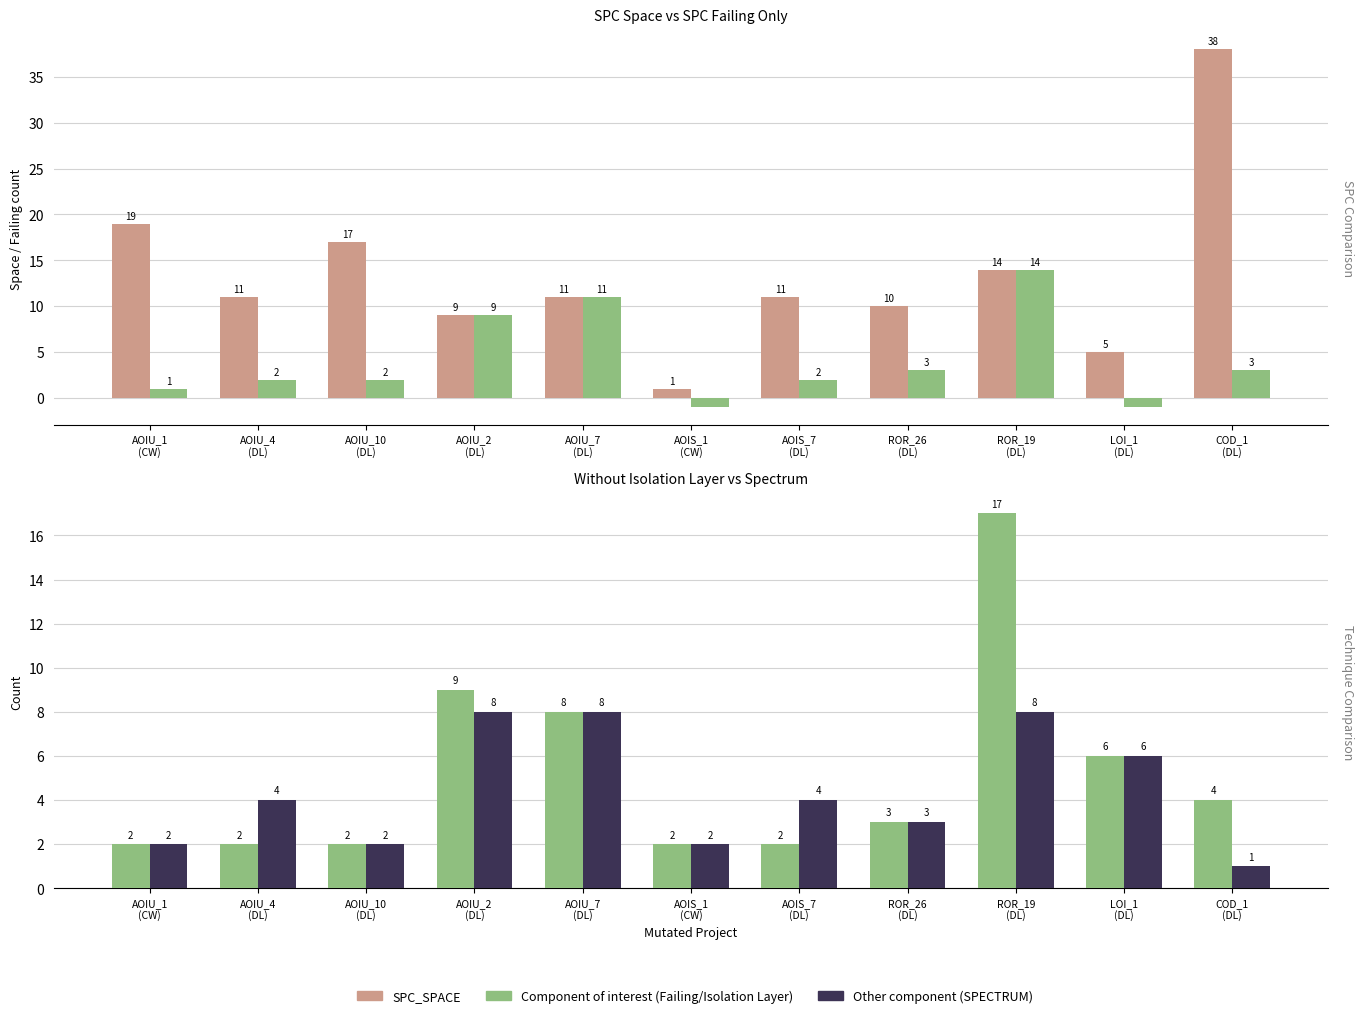

The value of SPC_SPACE at AOIU_4
(DL) is 5. True or false?

False